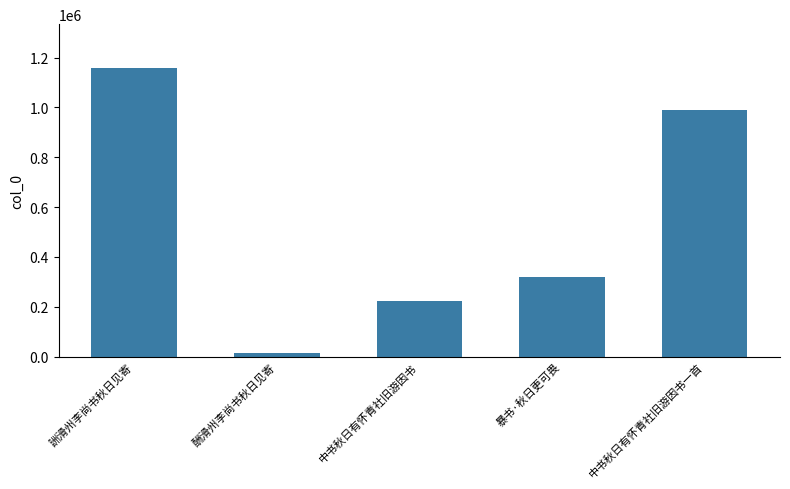

What is the sum of the values at 中书秋日有怀青社旧游因书 and 中书秋日有怀青社旧游因书一首?

1210018